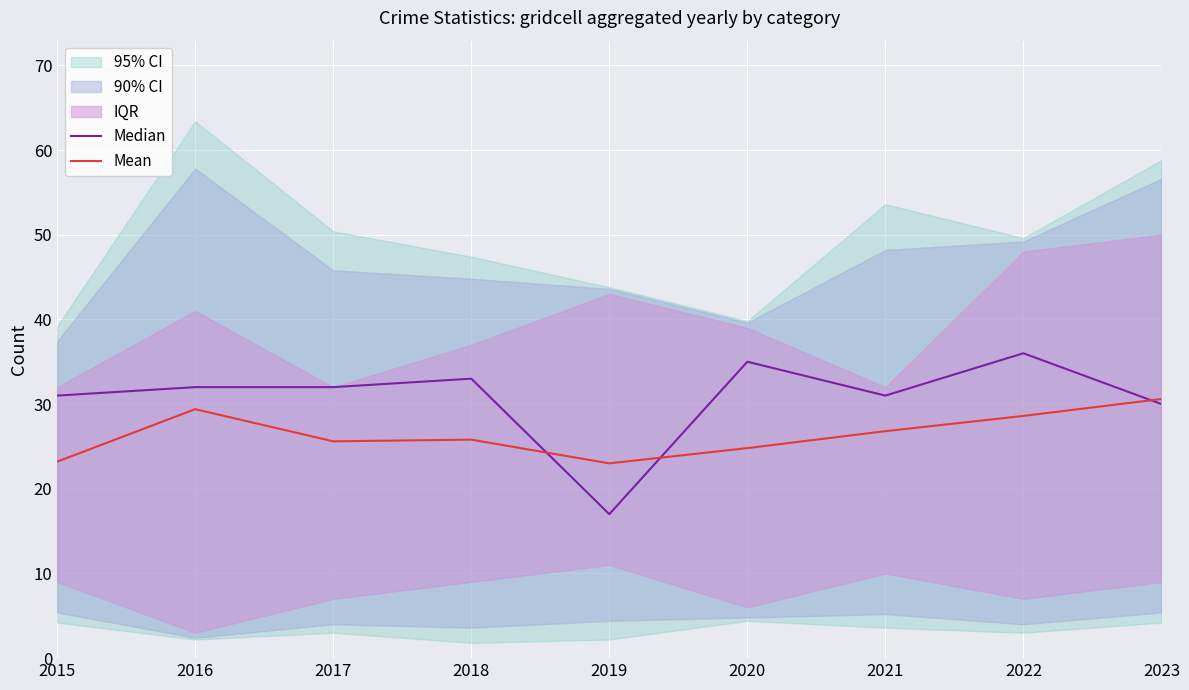

List the series in order of their overall mean, lowest first.

Mean, Median